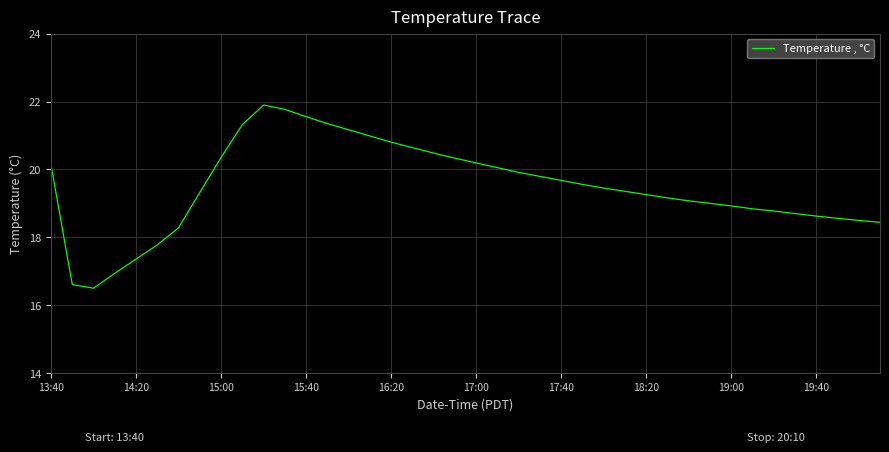

What is the smallest value displayed?

16.5